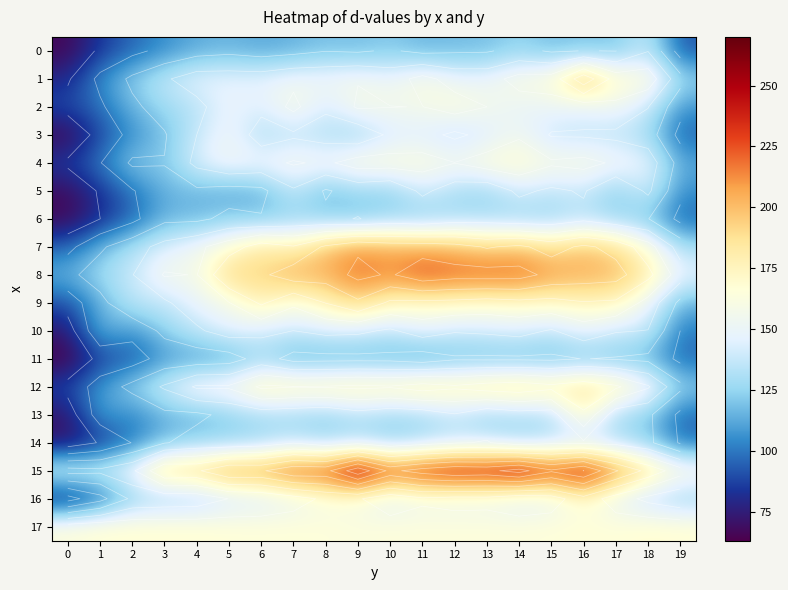

What is the average value of the 16 series?

138.1